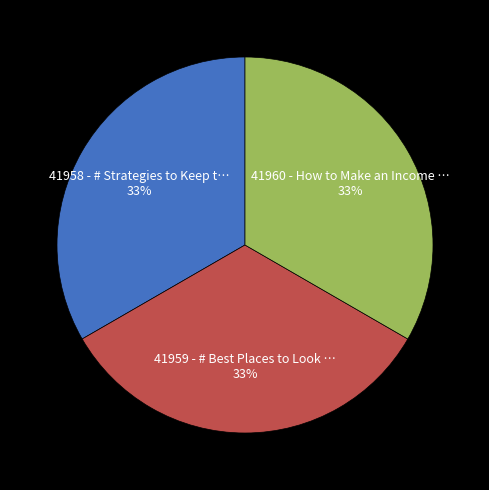

To the nearest percent, what is the average slice percentage?

33%